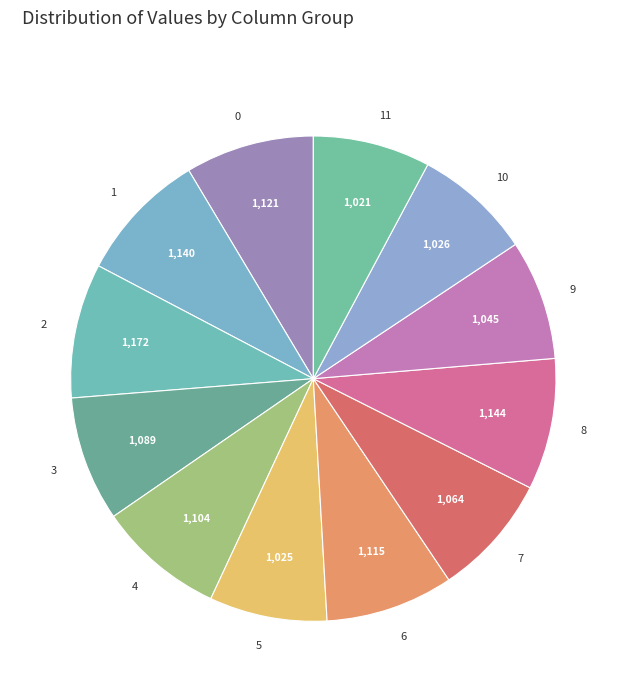

True or false: 2 accounts for 19% of the total.

False